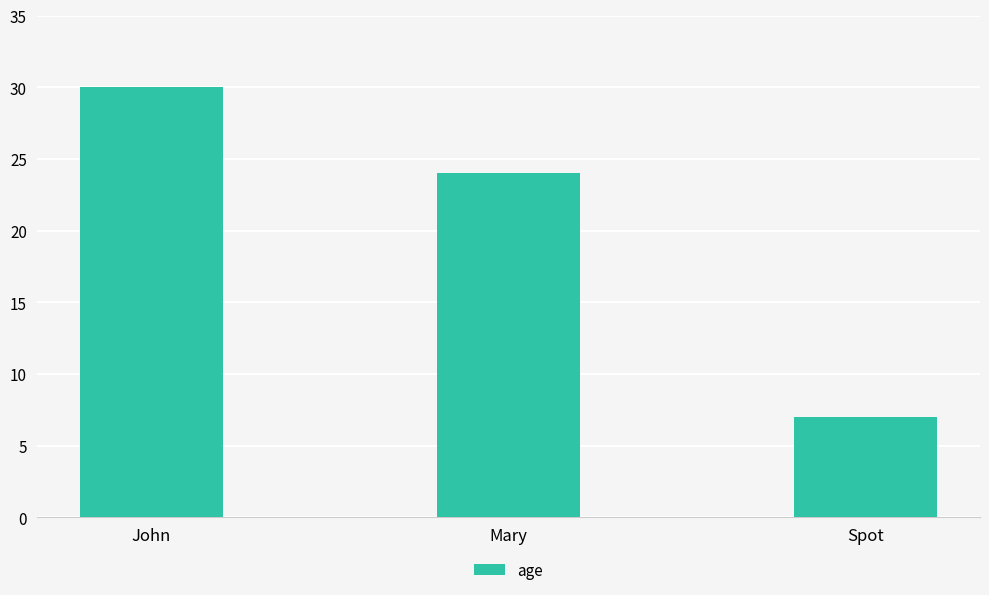

Reading right to left, what are all the values shown in this chart?

Spot=7	Mary=24	John=30